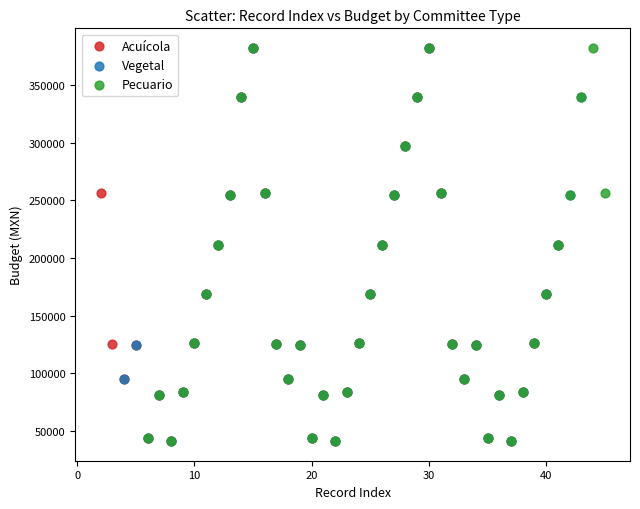

What are all the series names shown in the legend?

Acuícola, Vegetal, Pecuario